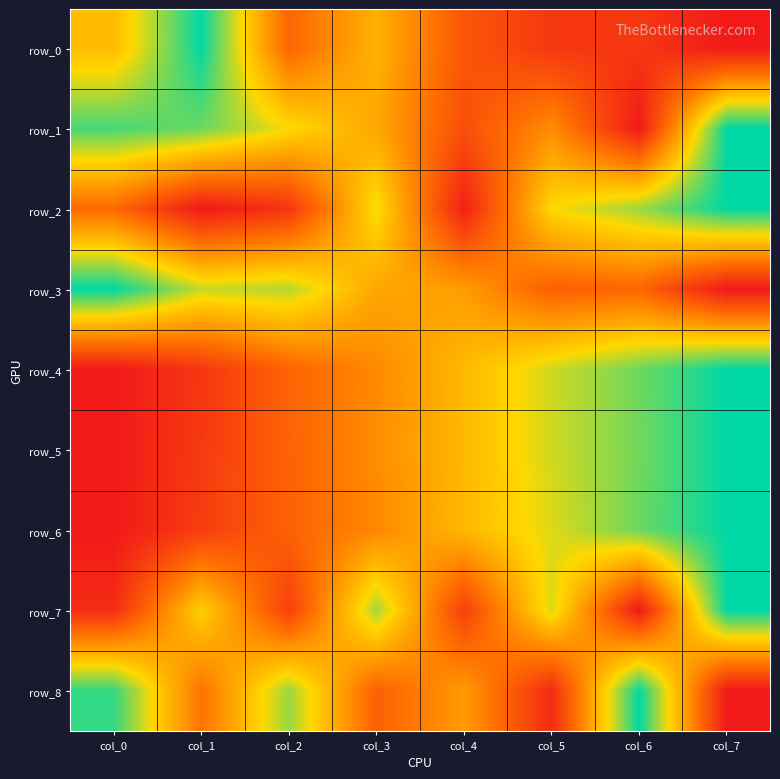

Rank the categories by row_2 value from lowest to highest.

col_1, col_4, col_2, col_0, col_5, col_3, col_6, col_7